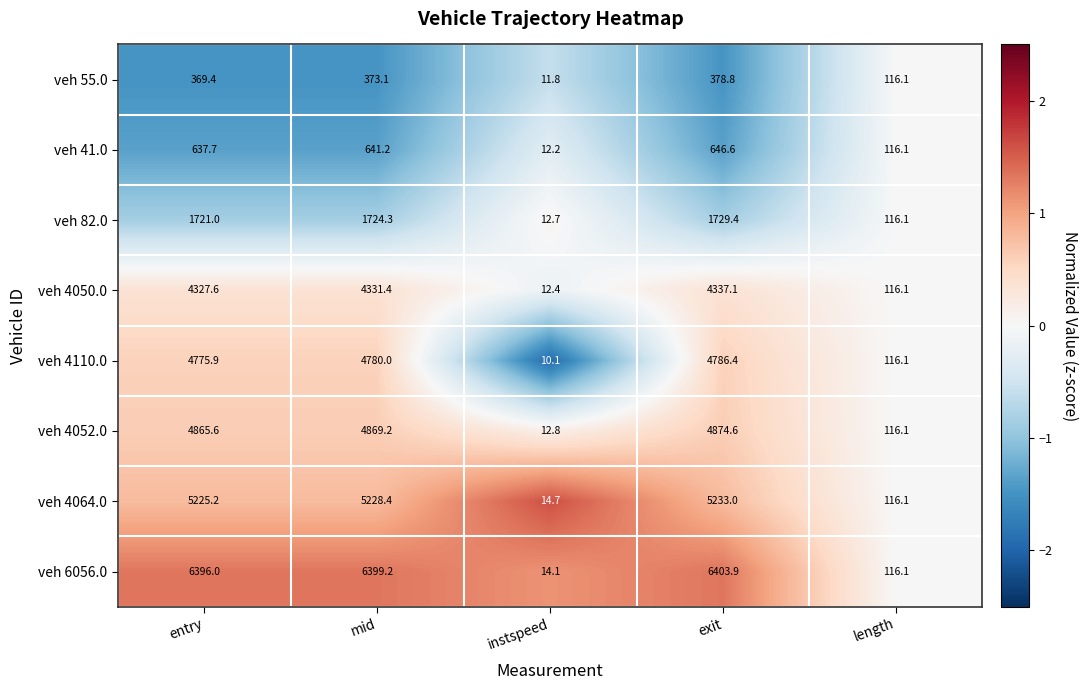

Count the number of categories in the chart.

5